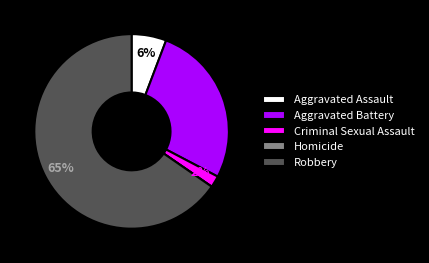

Do Robbery and Aggravated Assault together represent more than half of the pie?

Yes